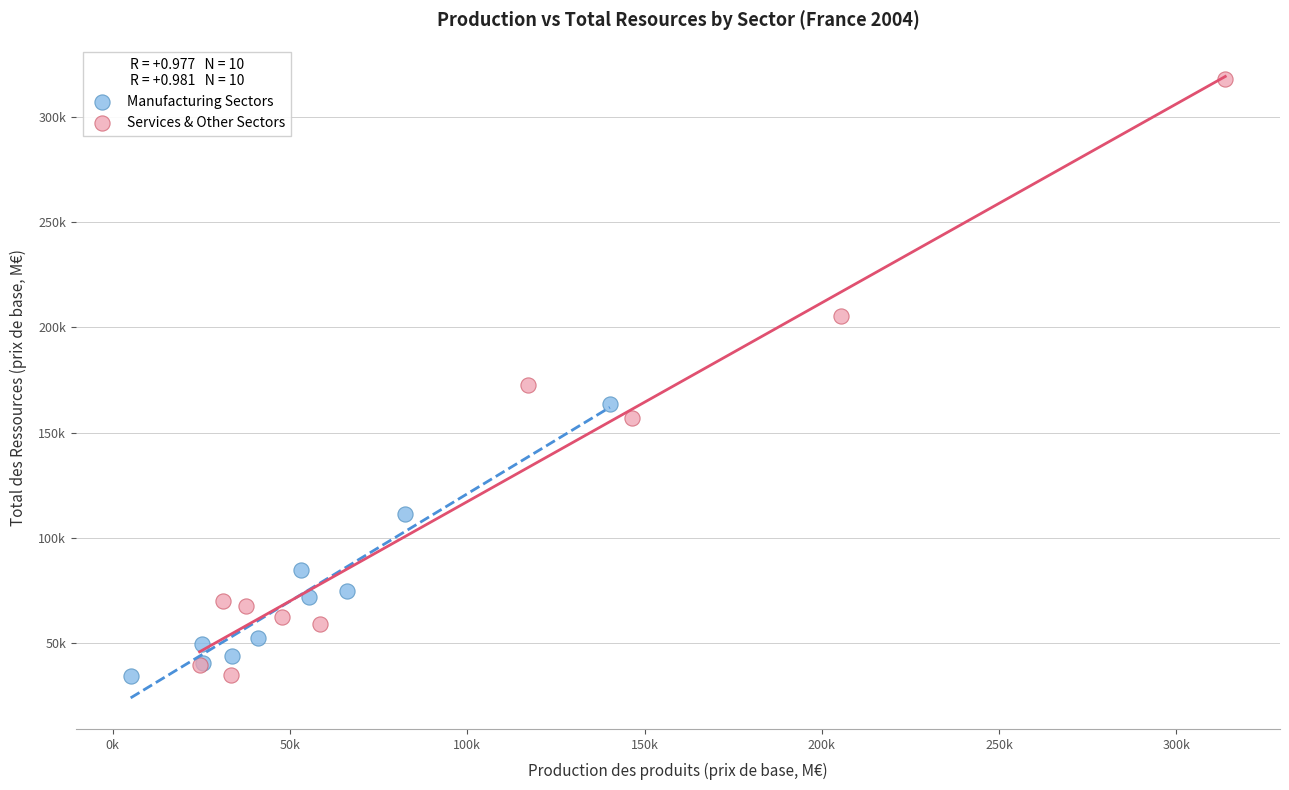

What are all the series names shown in the legend?

Manufacturing Sectors, Services & Other Sectors